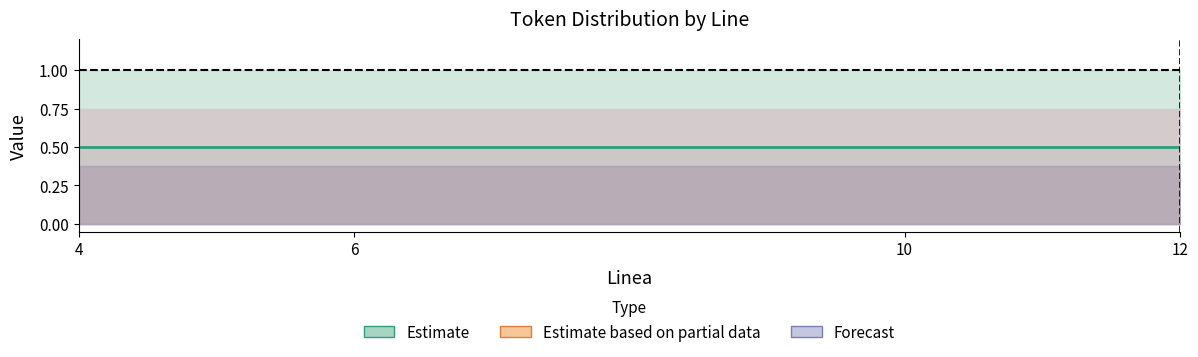

At how many categories does at least one series exceed 0?

4